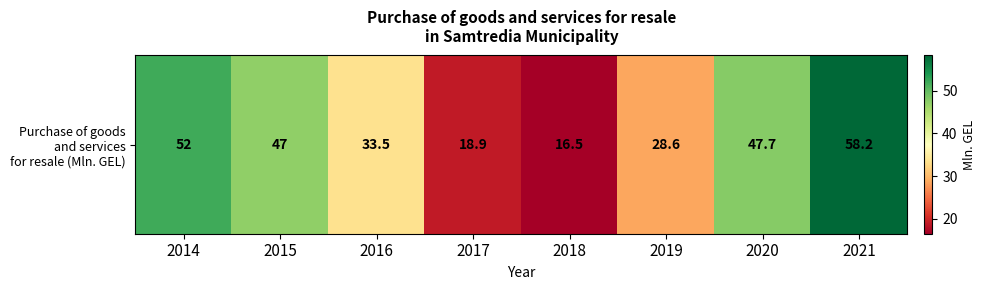

How many values exceed 47?

3